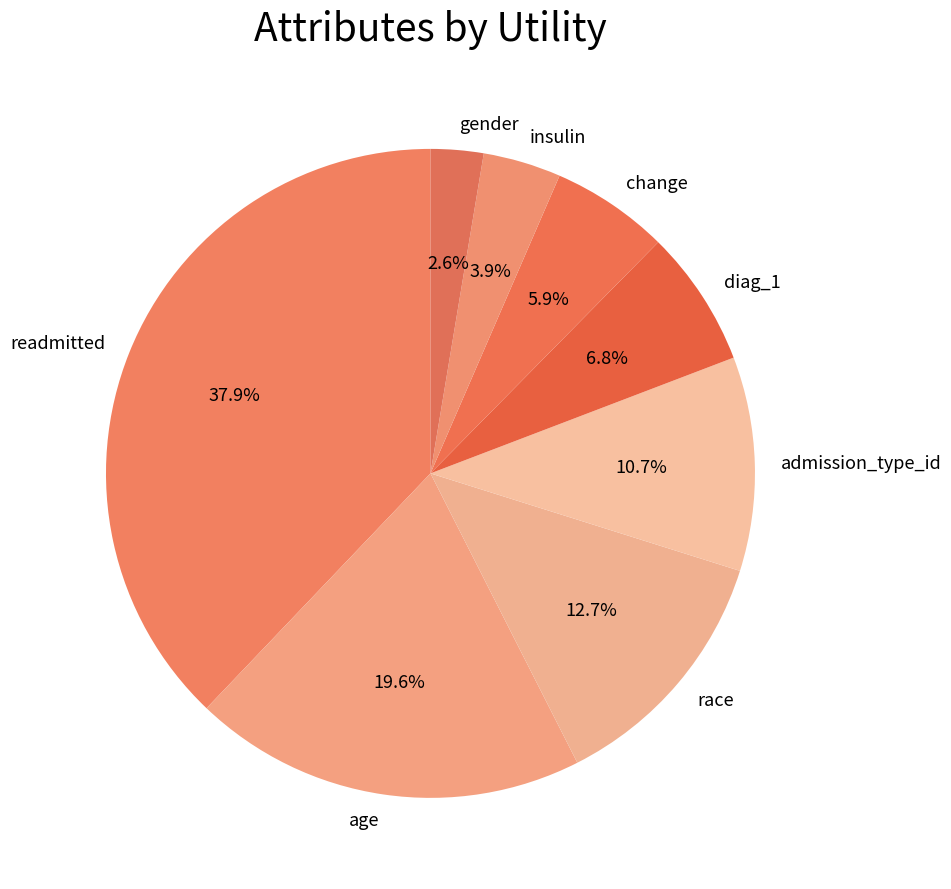

The admission_type_id slice represents 24% of the pie. True or false?

False